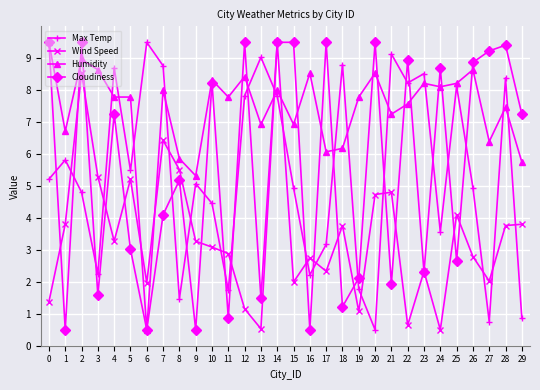

After their last crossing, which series has the higher values: Cloudiness or Wind Speed?

Cloudiness